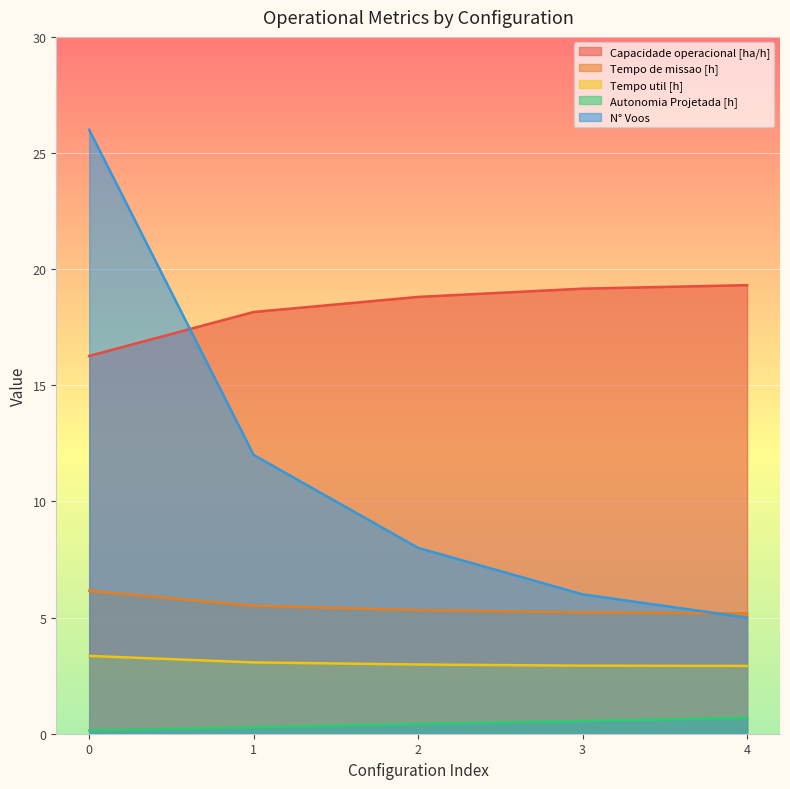

Is the value of Tempo util [h] at 1 greater than the value of N° Voos at 3?

No